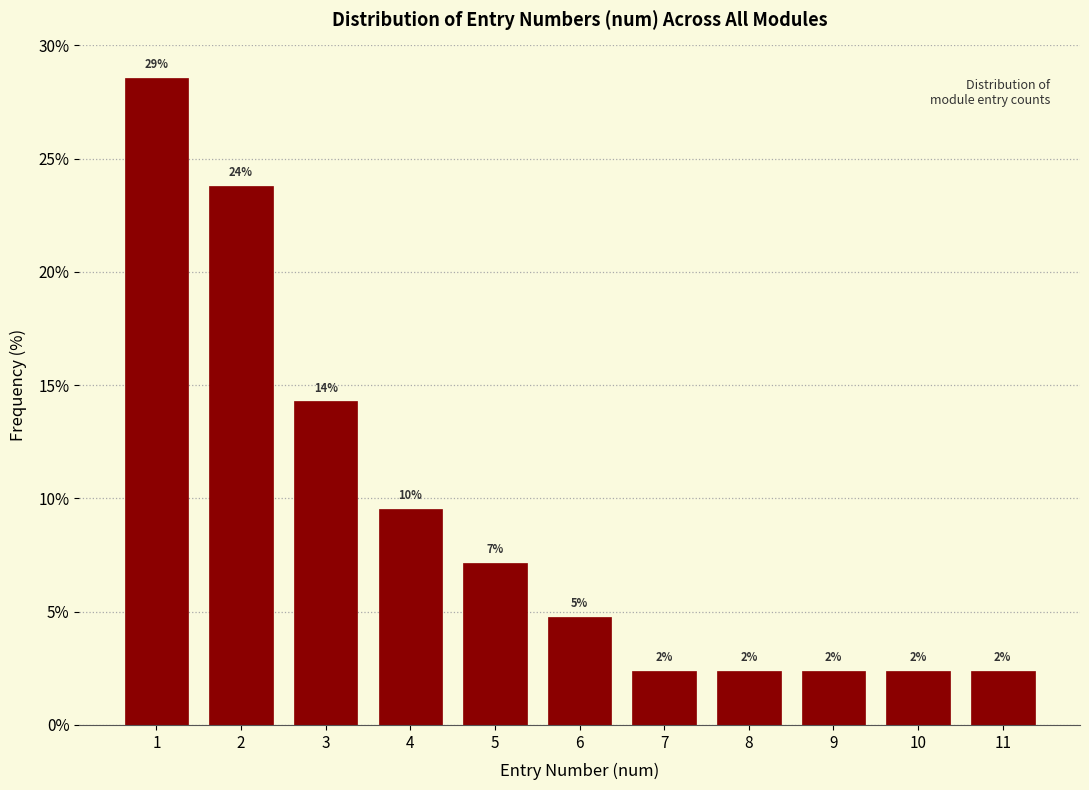

Does the chart contain any negative values?

No